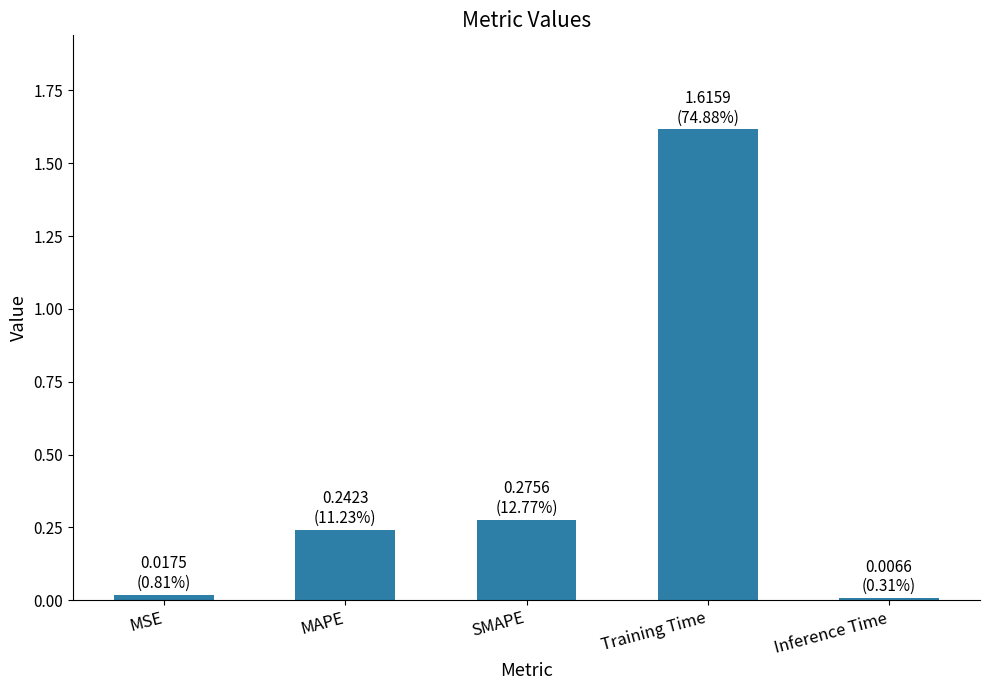

What is the average value?

0.4